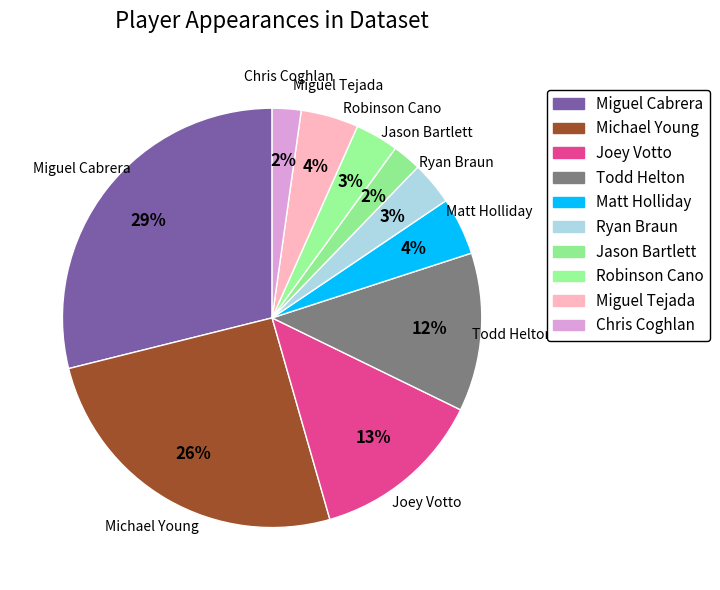

Count the number of slices in the pie.

10